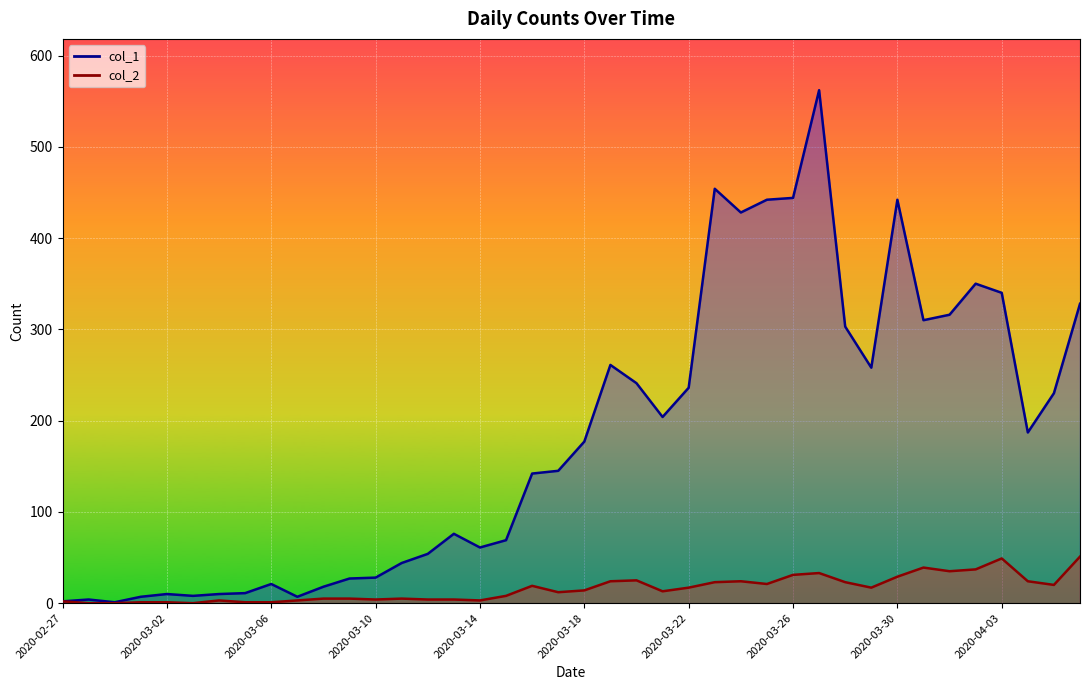

True or false: col_2 and col_1 cross at least once.

False